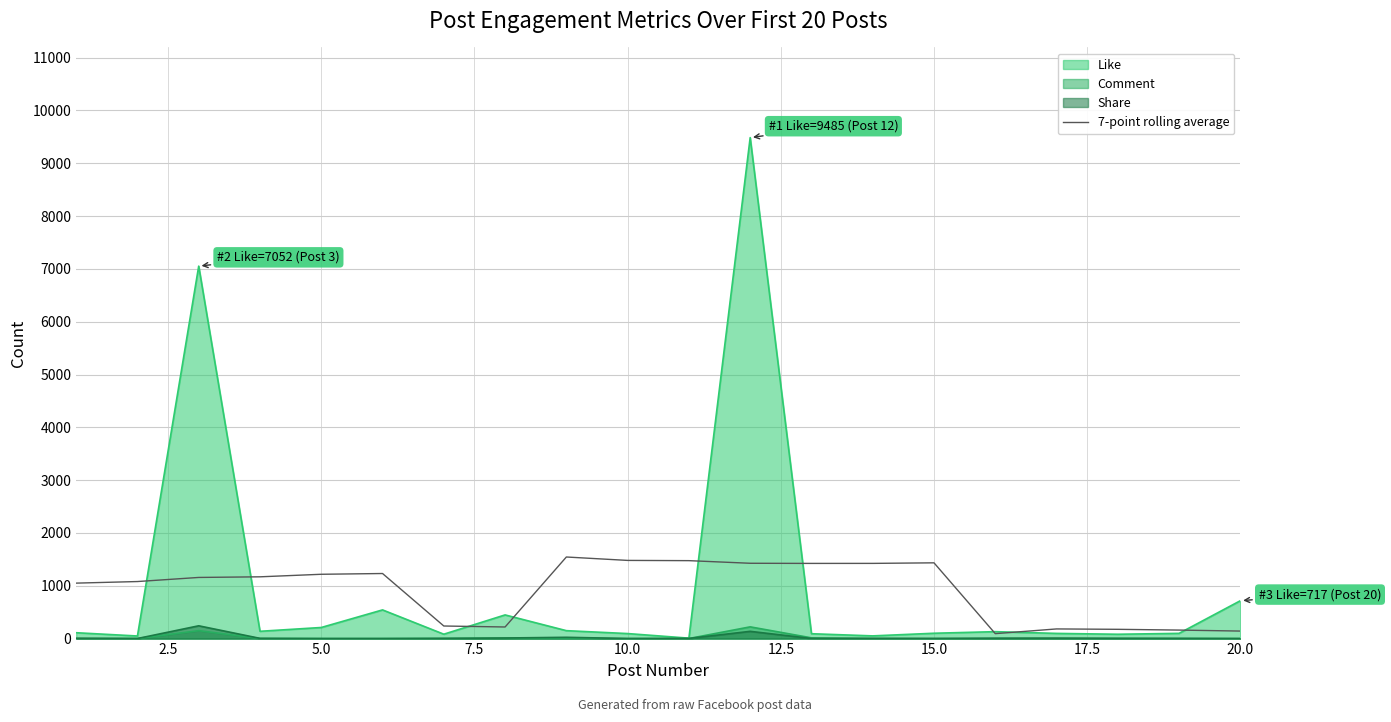

What is the difference between the maximum and second lowest values?

1402.3